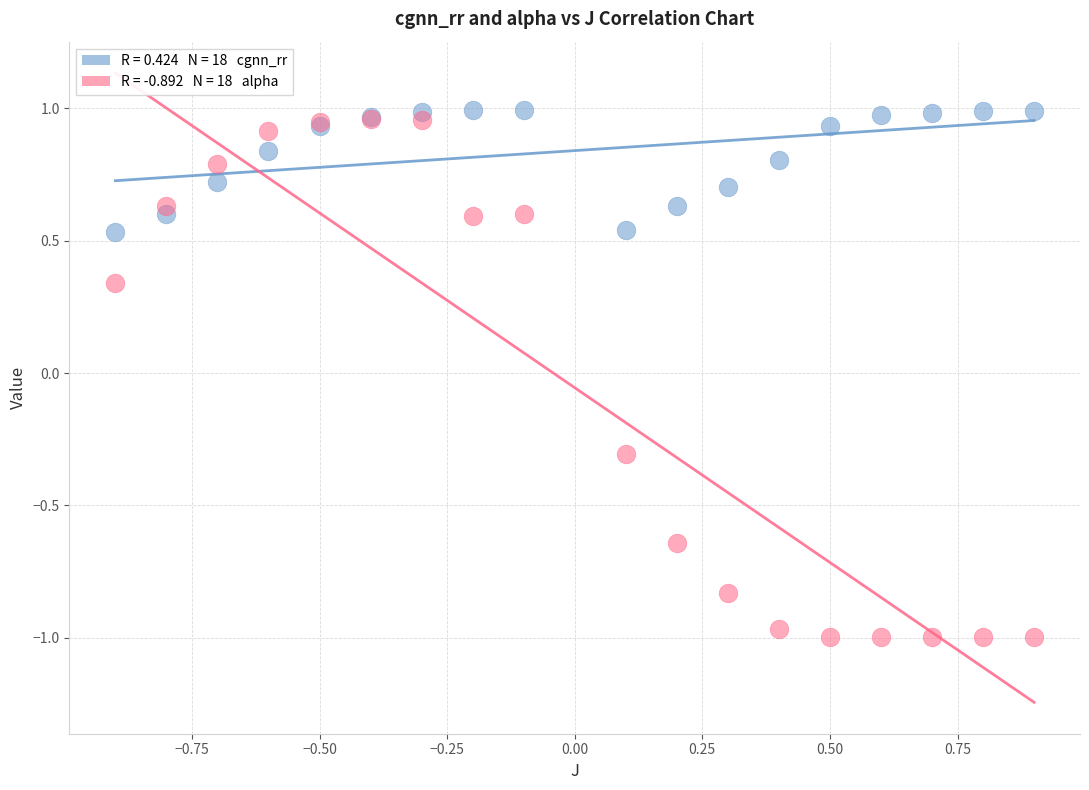

Across all series, what Y value is closest to 0?

-0.3